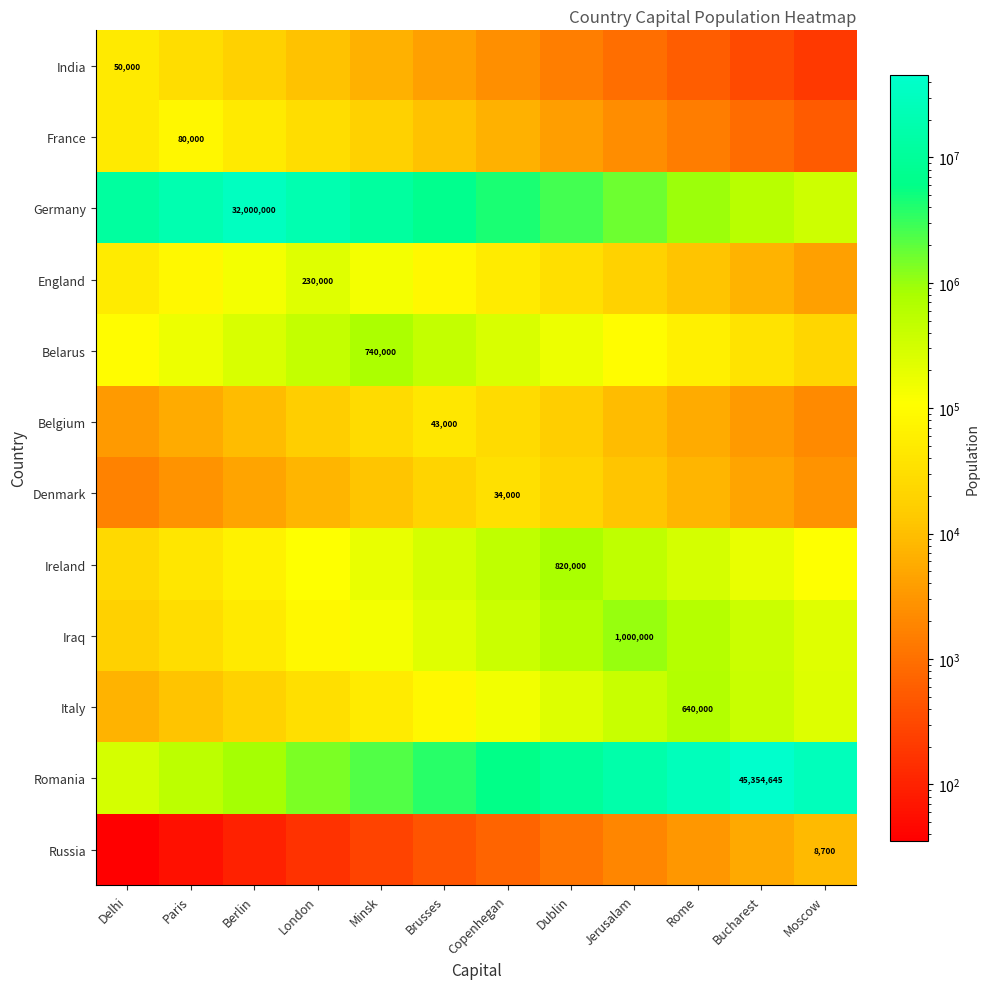

What is the sum of all Romania values?

142306468.4